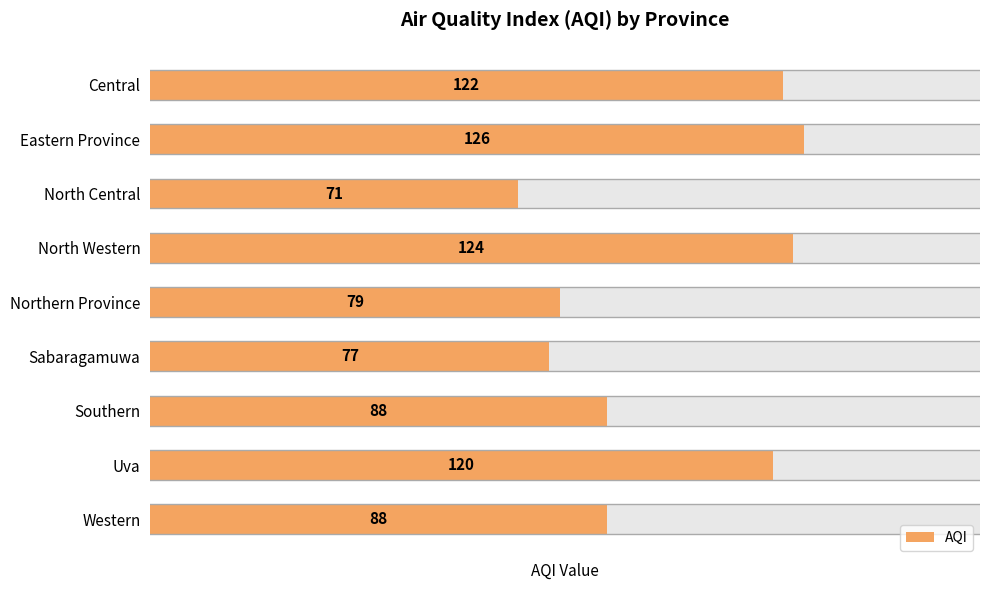

Is it true that the value at 1 is 32?

False